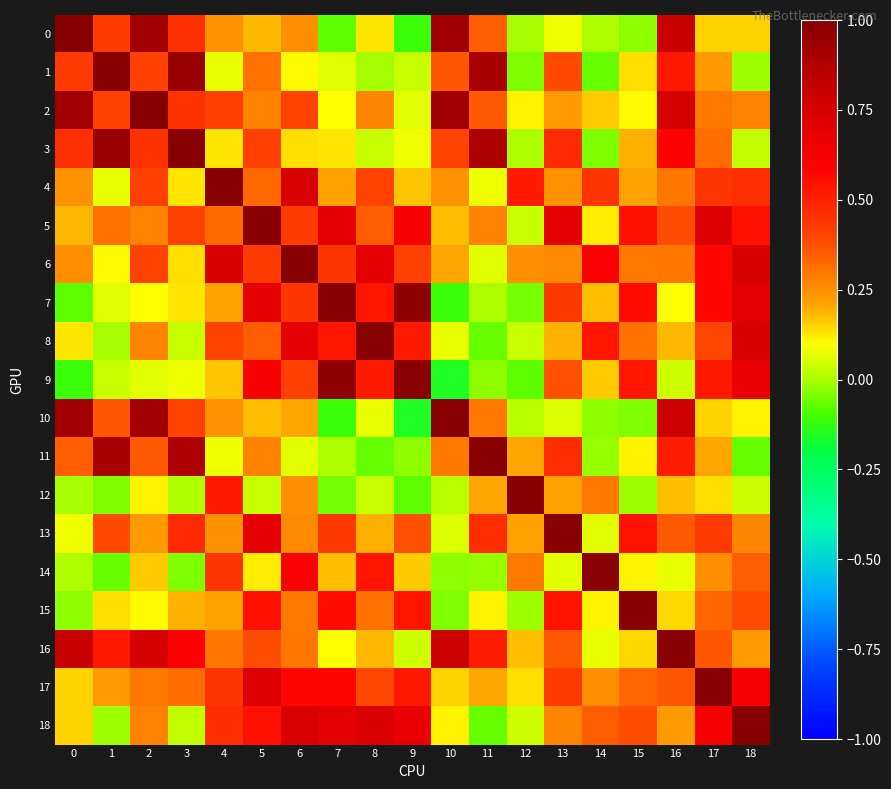

Which has a higher value, 5 or 15?

5